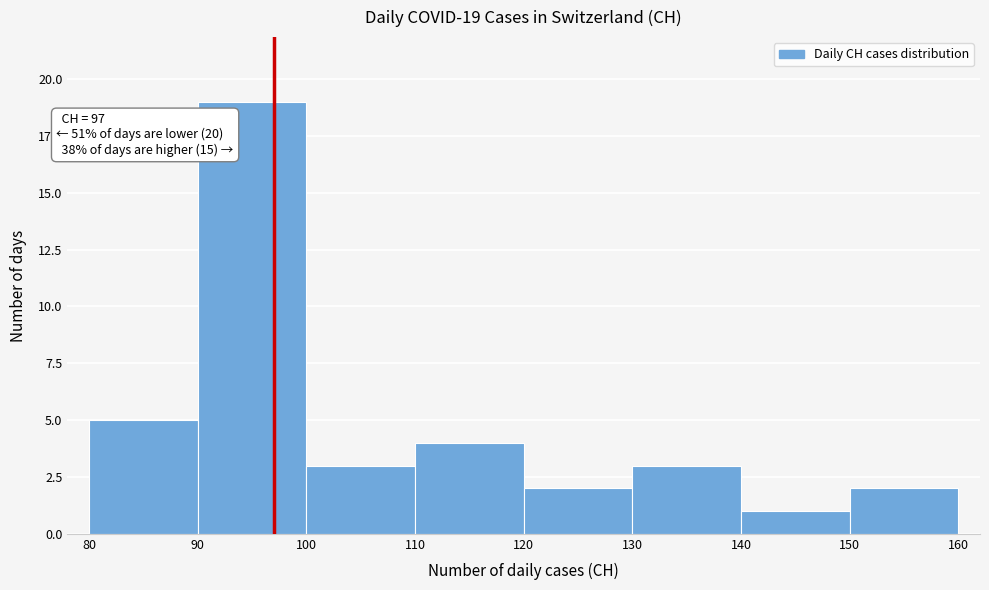

Over which range of the x-axis is the bar tallest?

90 to 100